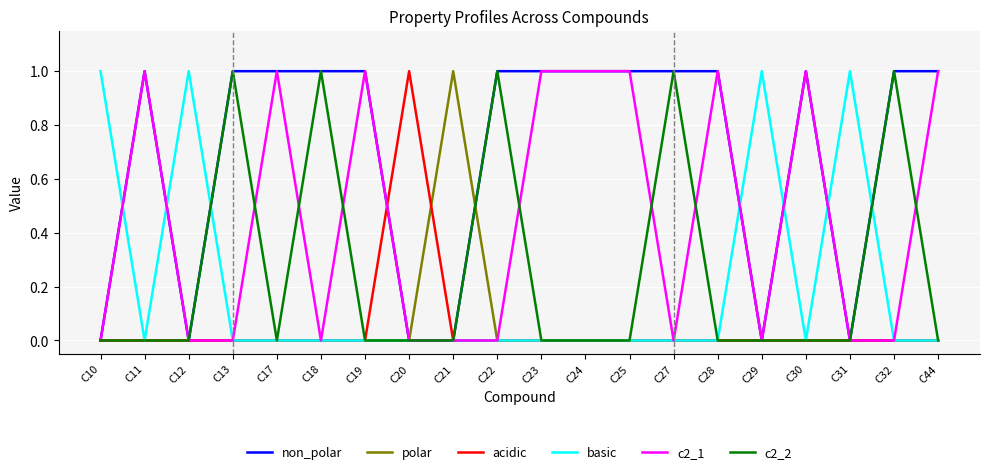

What is the sum of all non_polar values?

14